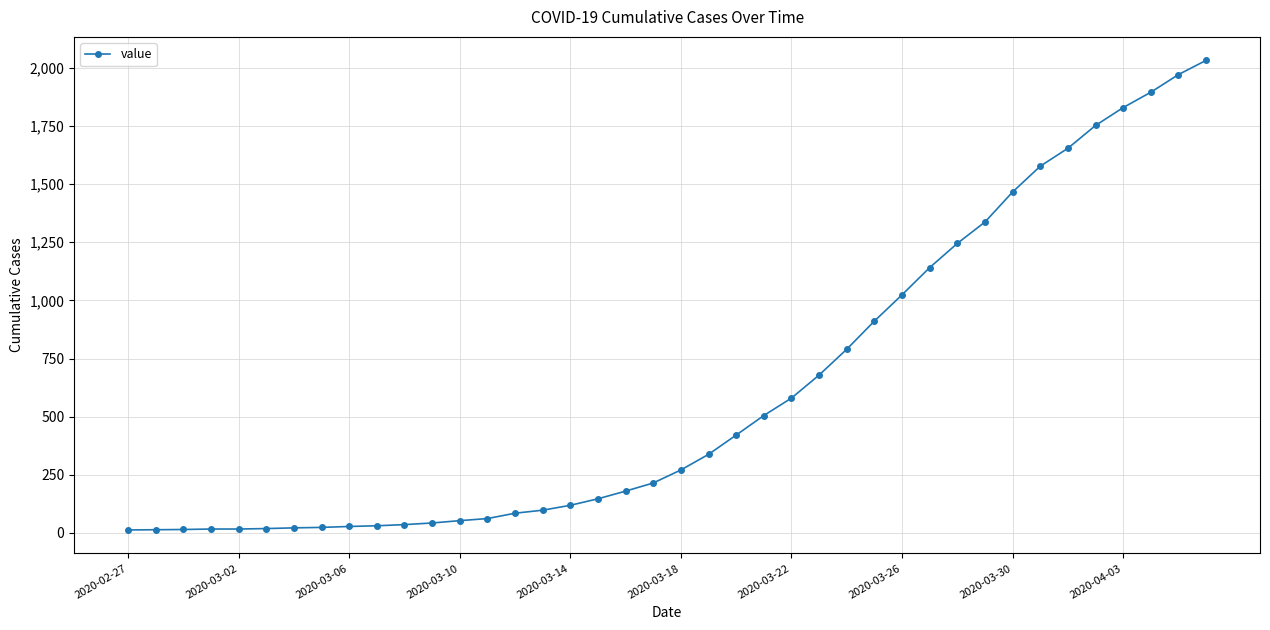

What is the maximum value shown in the chart?

2032